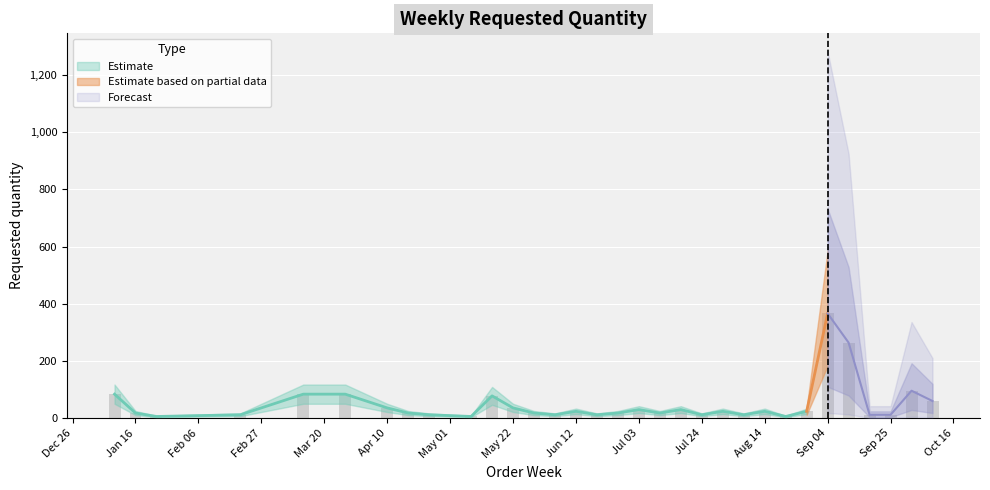

At which category does the chart reach its peak across all series?

2023-09-04